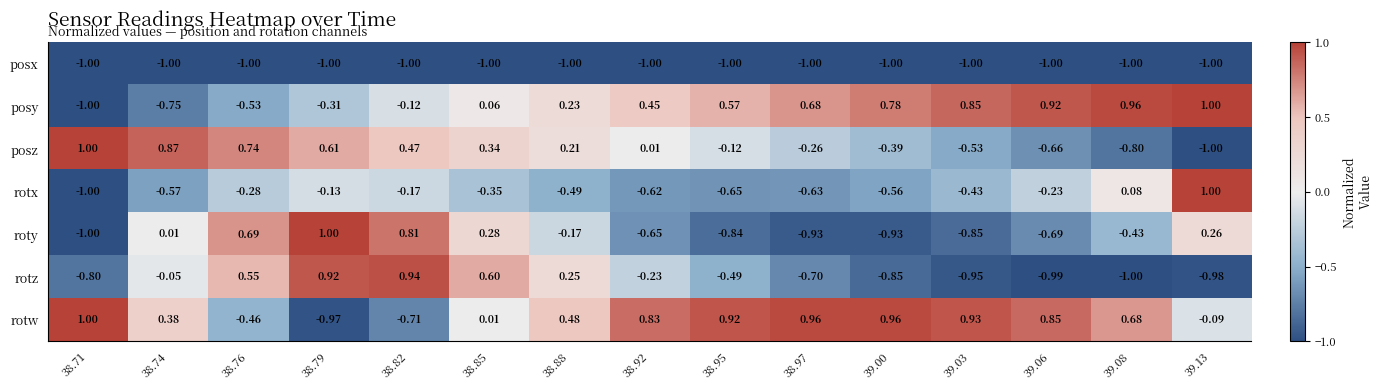

At how many categories does at least one series exceed 0?

15